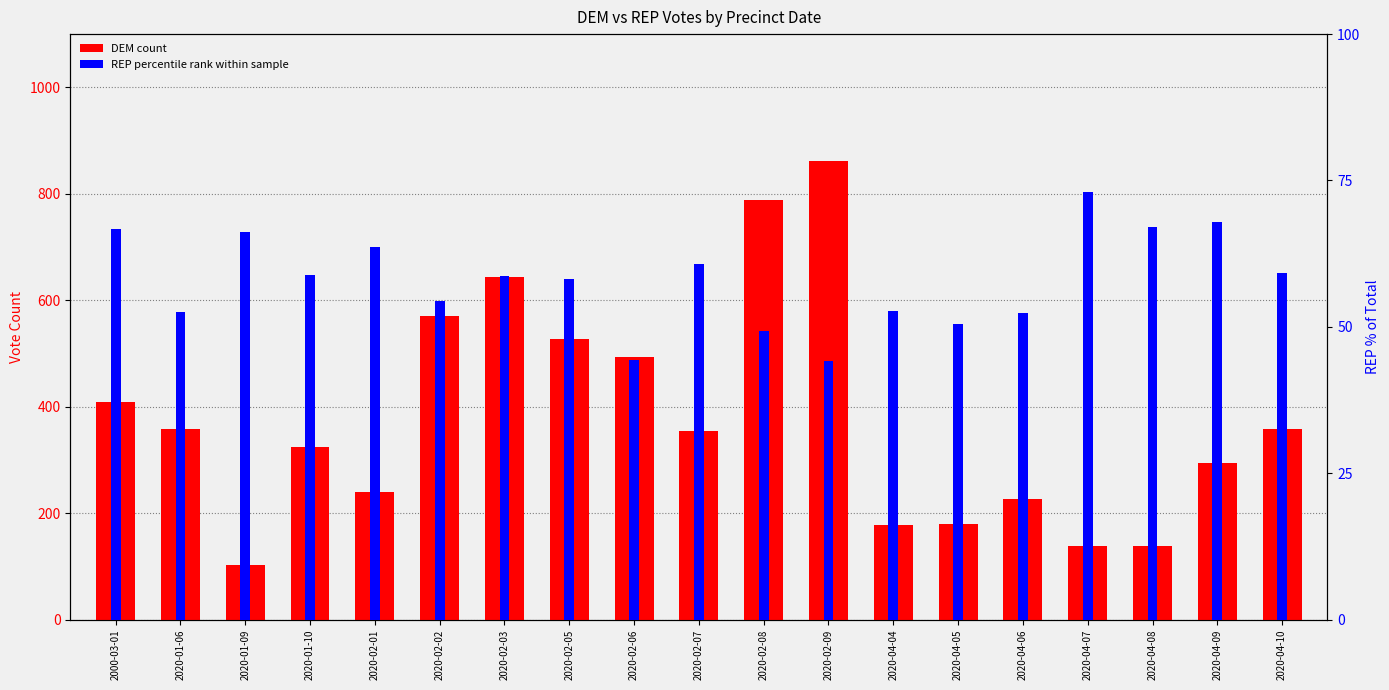

At which category is the sum across all series the highest?

2020-02-09